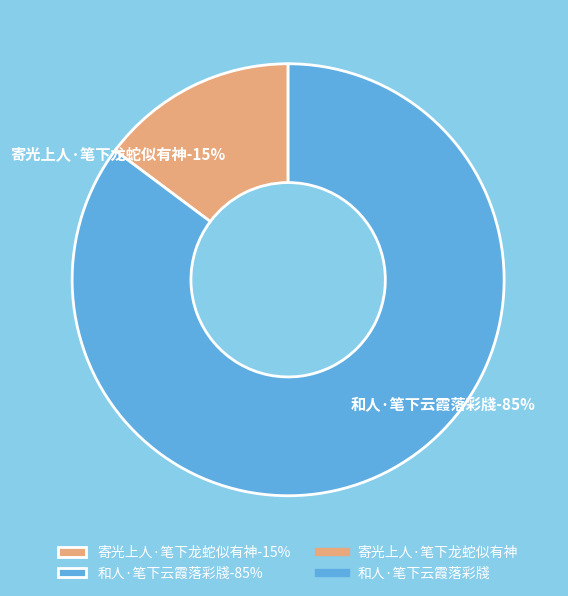

Which has a higher value, 寄光上人·笔下龙蛇似有神 or 和人·笔下云霞落彩牋?

和人·笔下云霞落彩牋